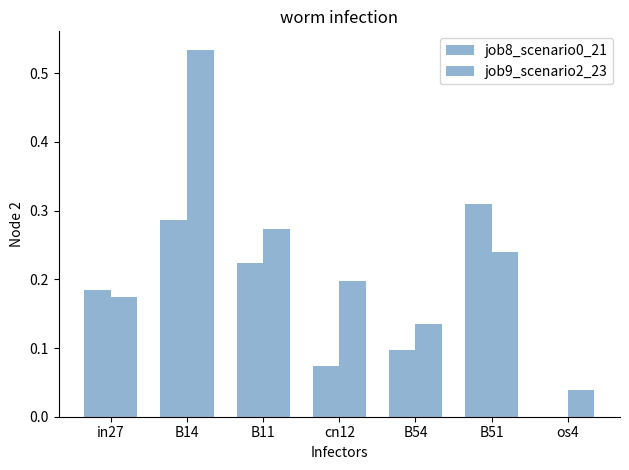

What is the value of the job9_scenario2_23 bar at the 2nd from the left?

0.5